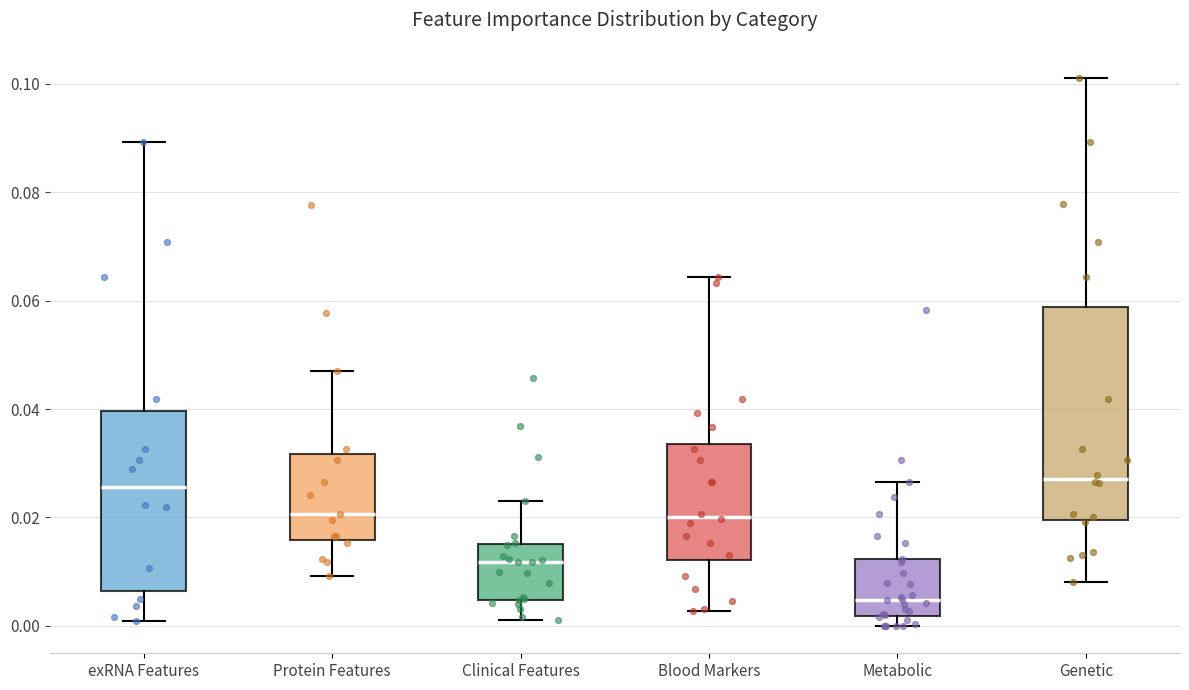

Reading left to right, transcribe this box plot: for each box, give where its median line is, the range the box spans, and where its two whiskers end, as read against the y-axis. The values are not printed on the chart, so give them approximately, as read against the axis.

exRNA Features: median 0.026, box 0.006 to 0.040, whiskers 0.000 to 0.090
Protein Features: median 0.020, box 0.016 to 0.032, whiskers 0.010 to 0.048
Clinical Features: median 0.012, box 0.004 to 0.016, whiskers 0.002 to 0.024
Blood Markers: median 0.020, box 0.012 to 0.034, whiskers 0.002 to 0.064
Metabolic: median 0.004, box 0.002 to 0.012, whiskers 0.000 to 0.026
Genetic: median 0.028, box 0.020 to 0.058, whiskers 0.008 to 0.100